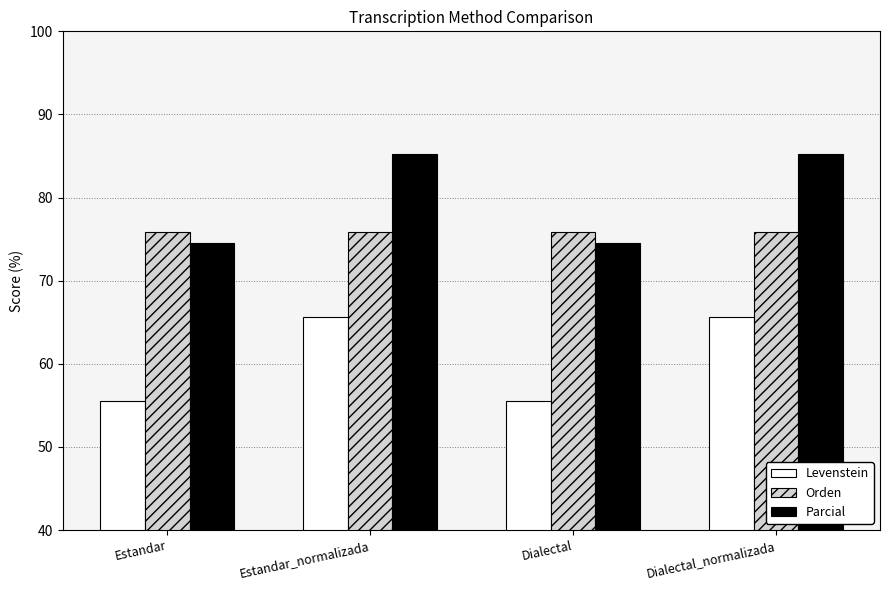

Which series changed the most between Estandar and Estandar_normalizada?

Parcial